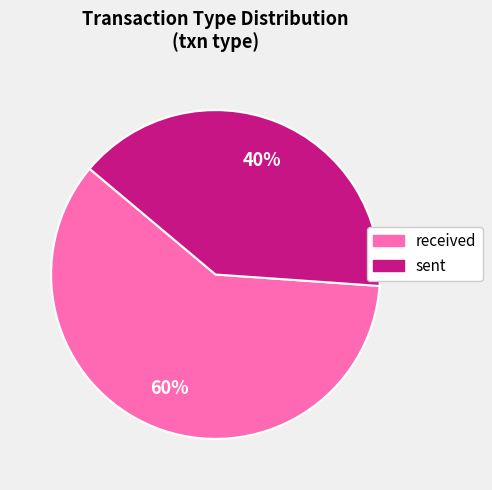

Does any single category account for the majority?

Yes